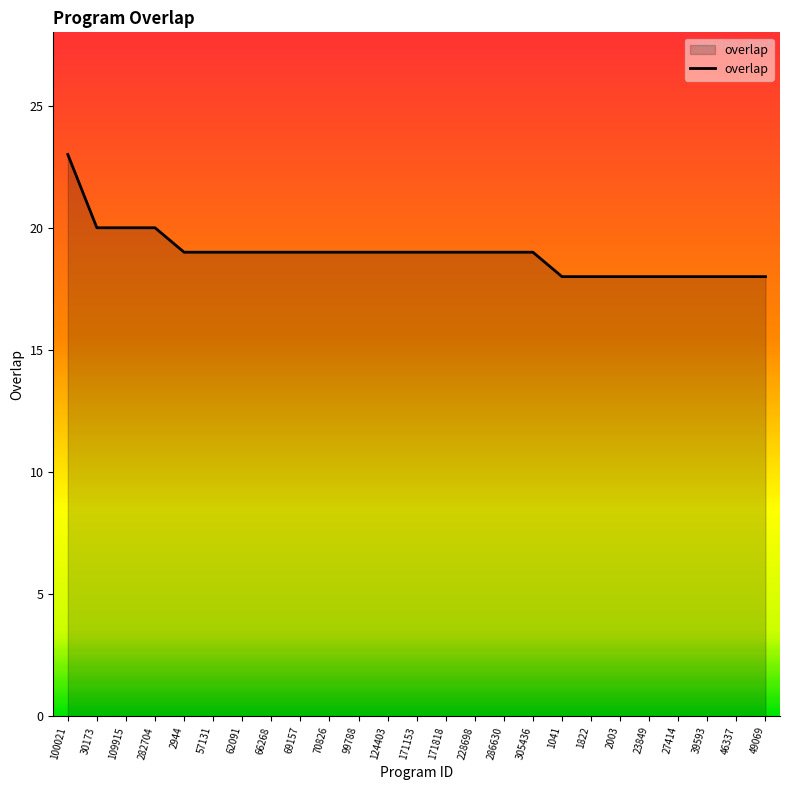

What is the minimum value shown in the chart?

18